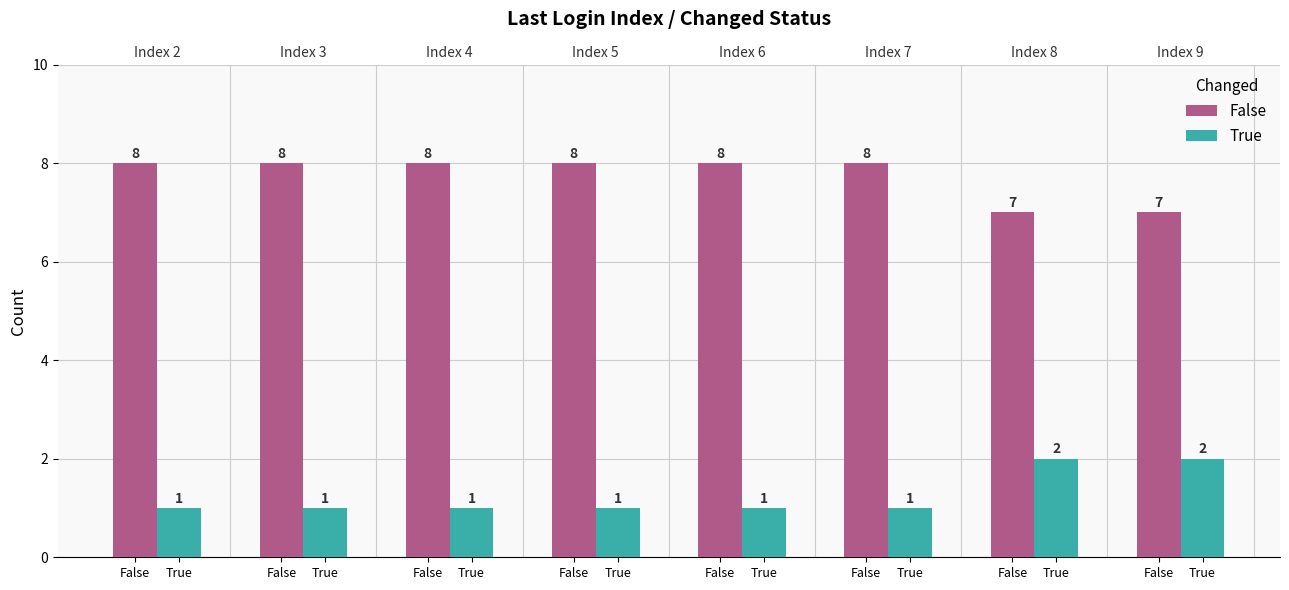

How many True values are between 1 and 2?

8